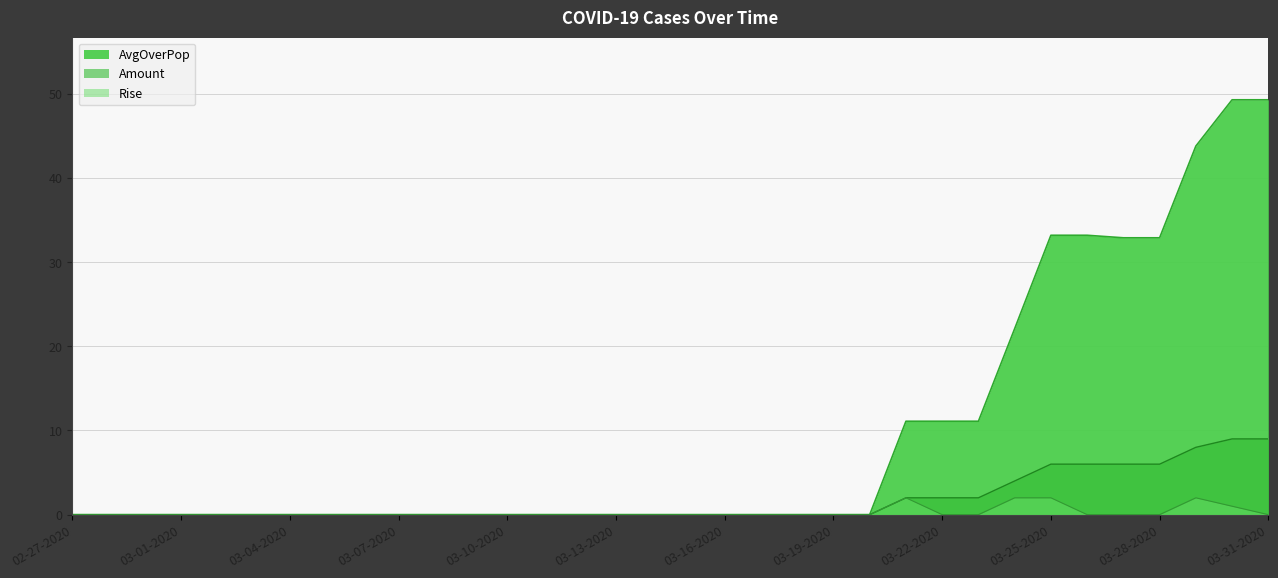

How many data points in Rise are above 0?

5